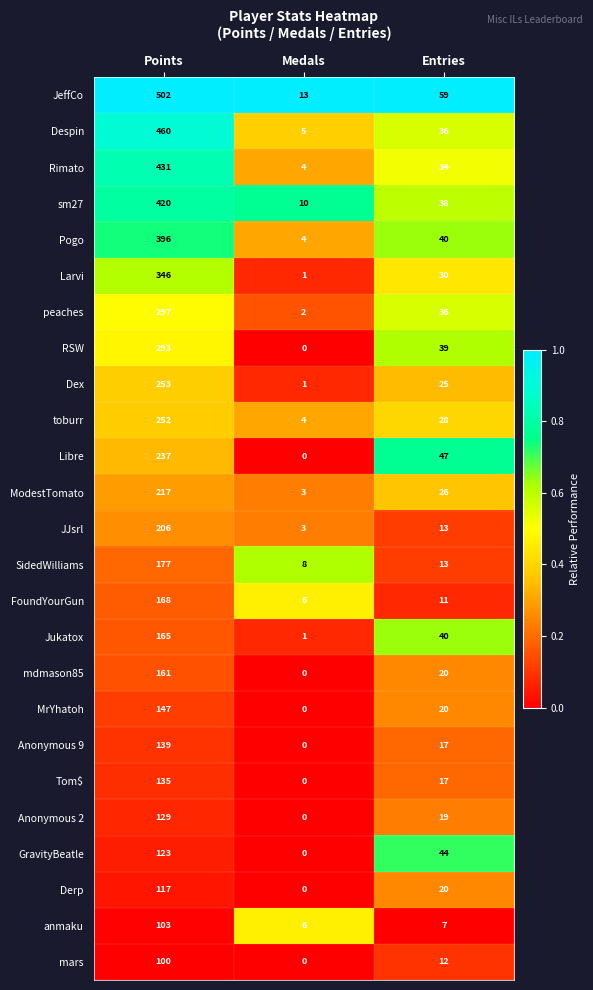

What is the sum of the sm27 values at Points and Entries?

458